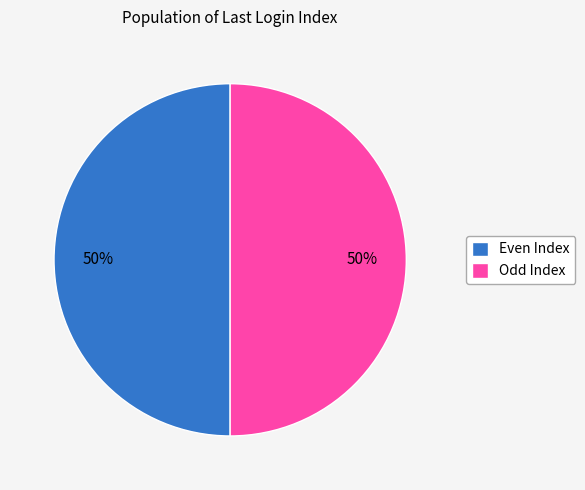

To the nearest percent, what portion does Even Index represent?

50%